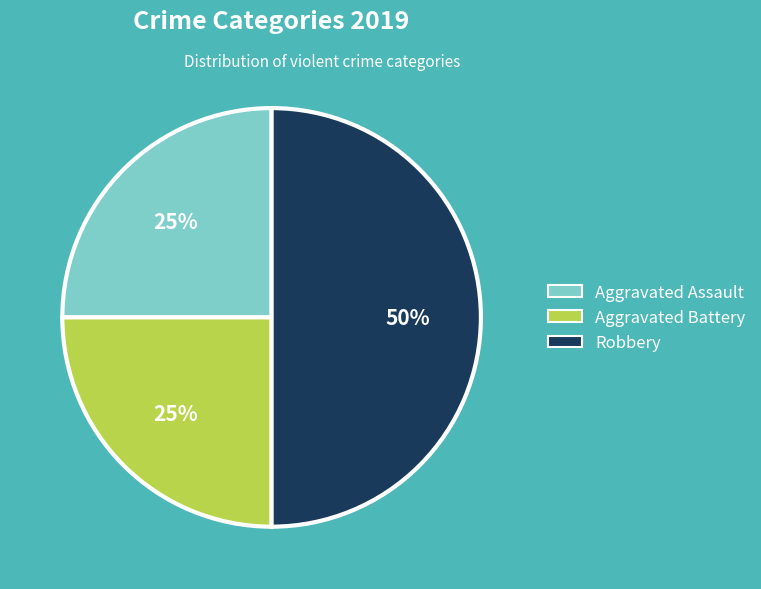

Which has a higher value, Robbery or Aggravated Battery?

Robbery